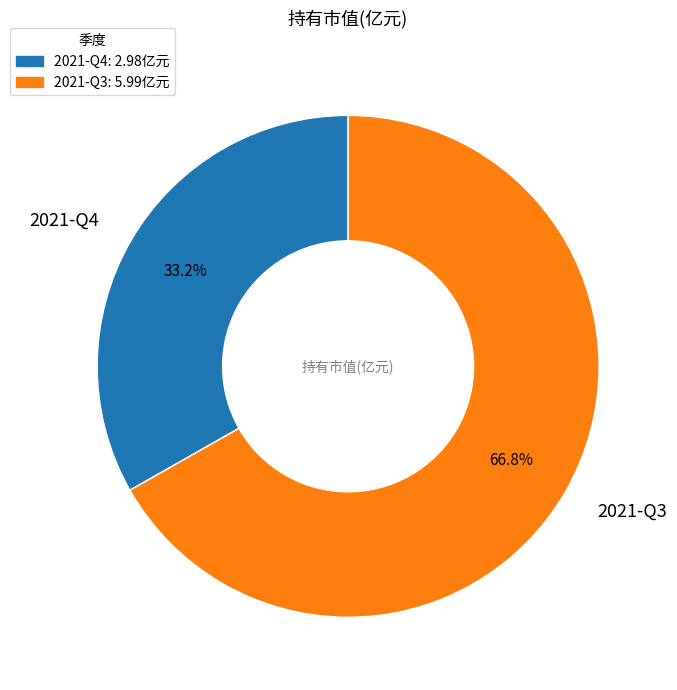

To the nearest percent, what is the average slice percentage?

50%